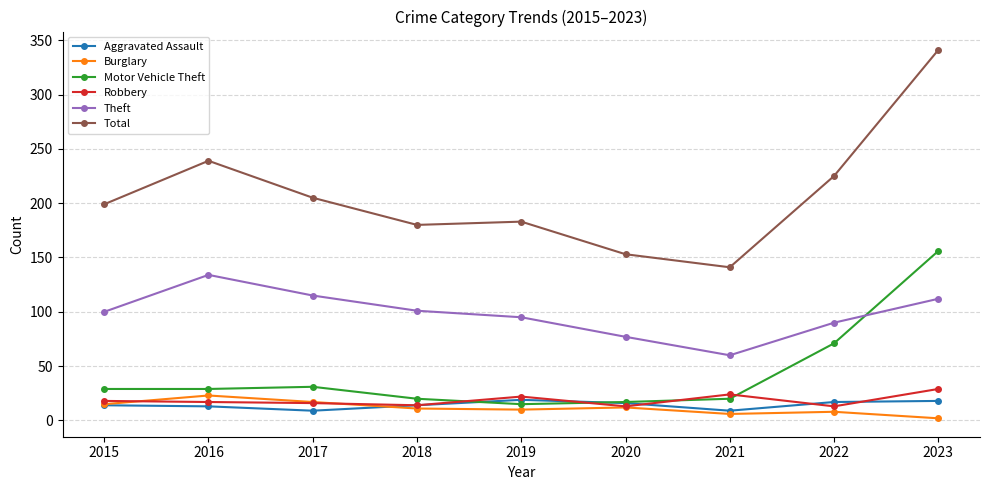

What is the difference between the second highest and second lowest values in the Theft series?

38